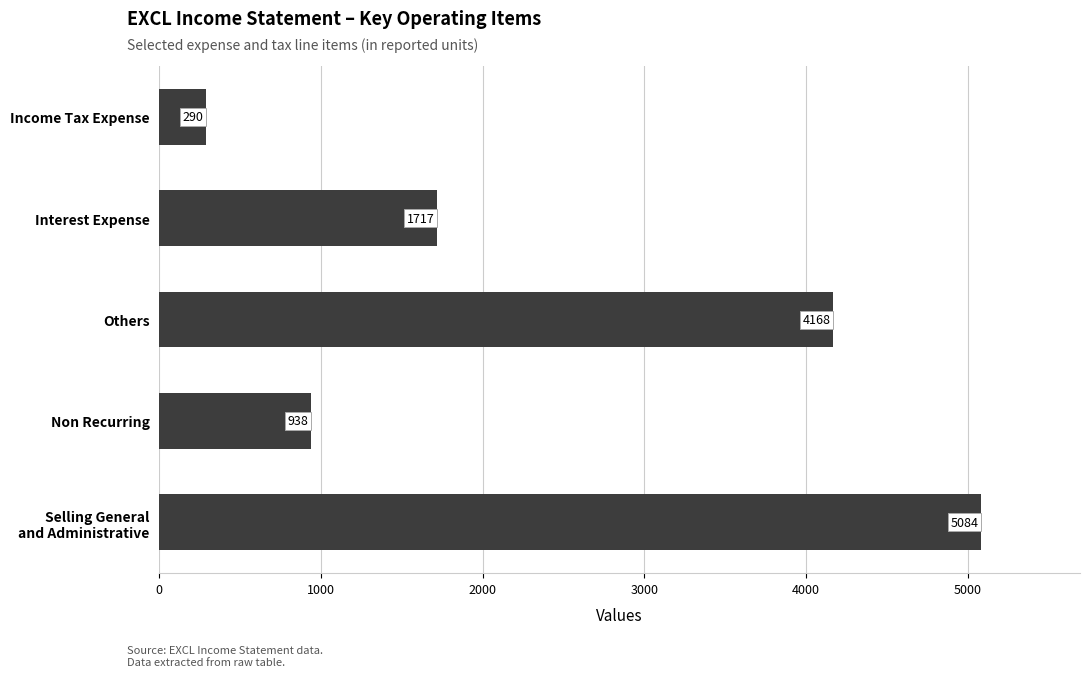

What is the approximate value at Others, to the nearest 50?

4150